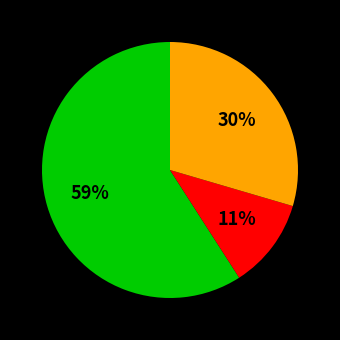

To the nearest percent, what is the difference between the largest and smallest slice percentages?

48%